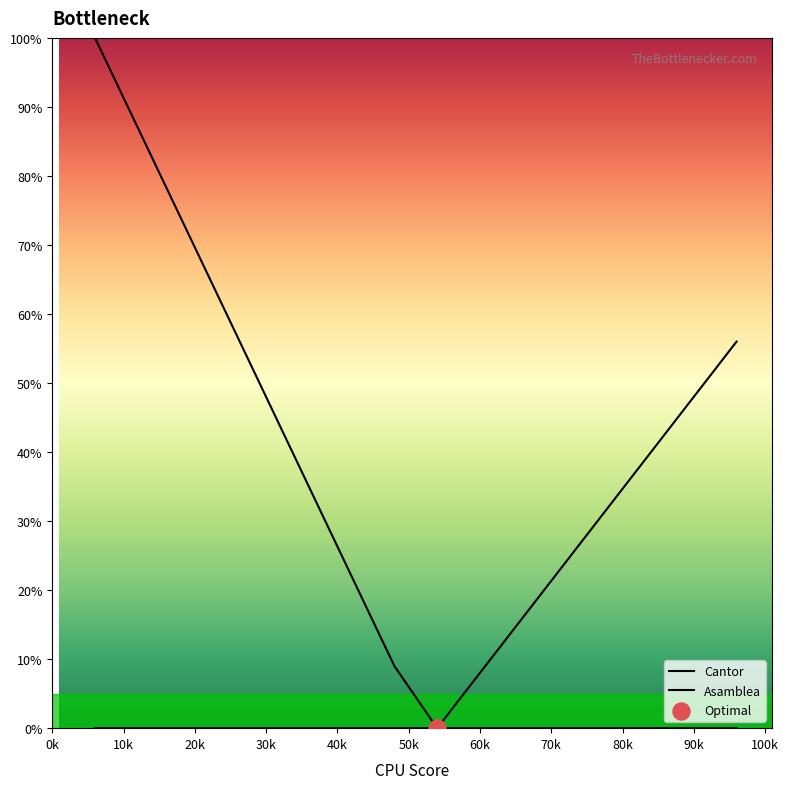

Is the value of Cantor at 70k greater than the value of Asamblea at 14?

No